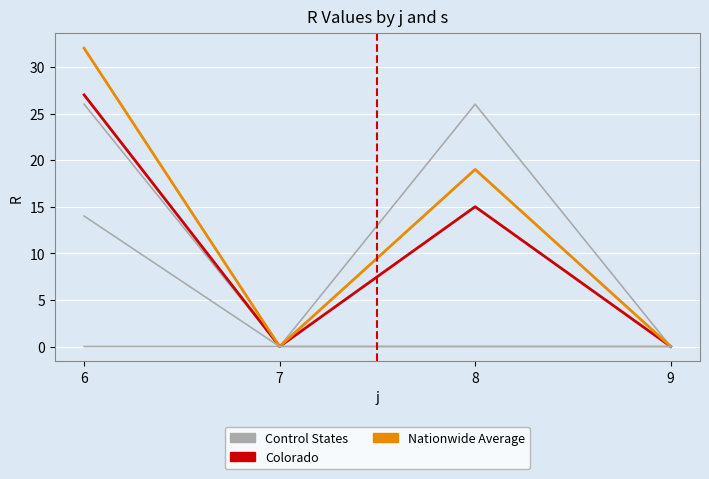

True or false: Control States and Colorado intersect in this chart.

False